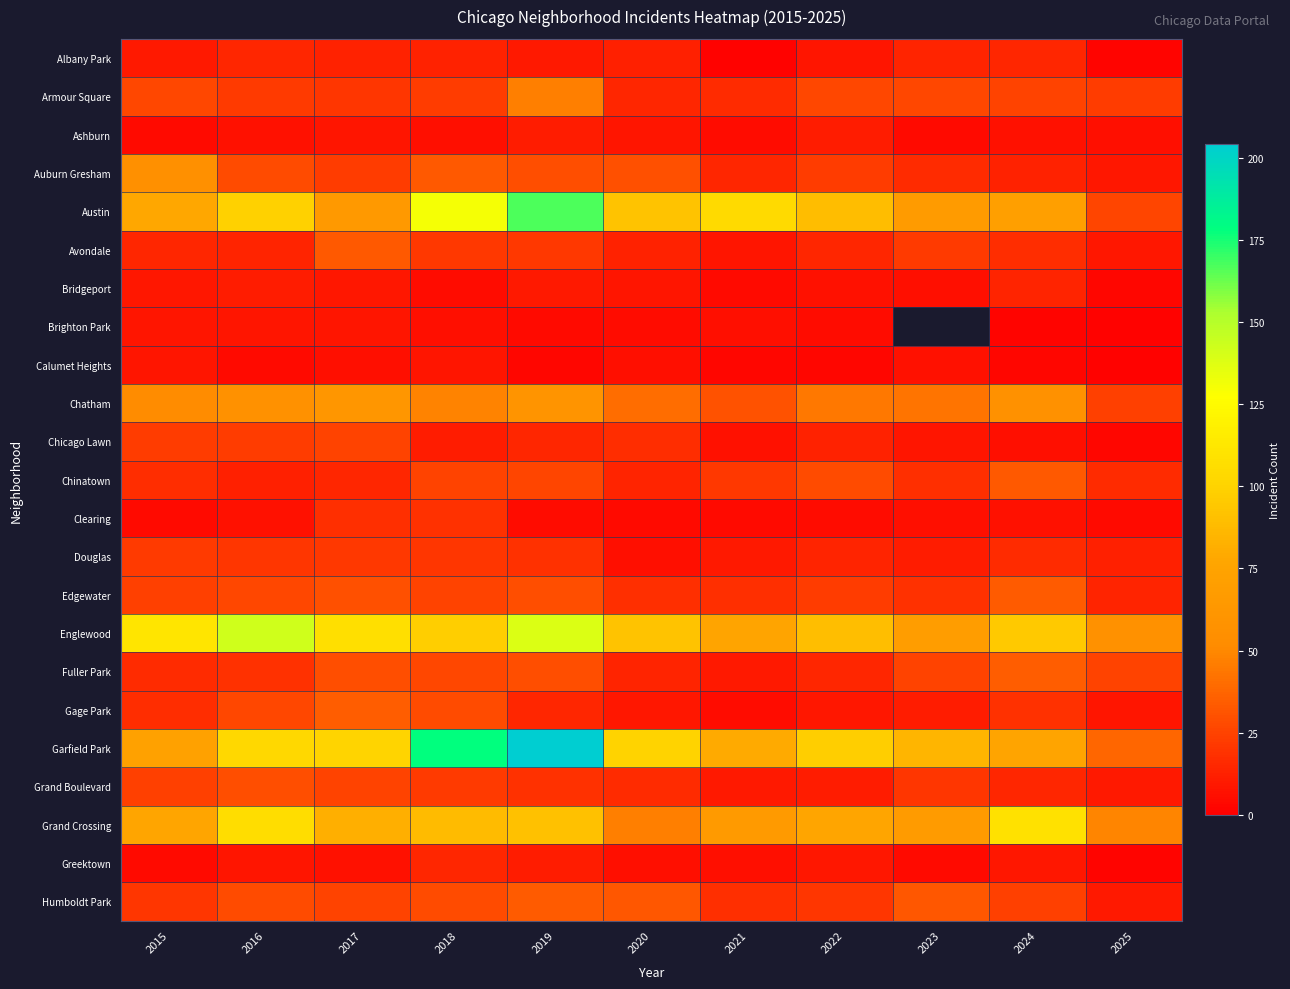

What is the minimum value shown in the chart?

1.0